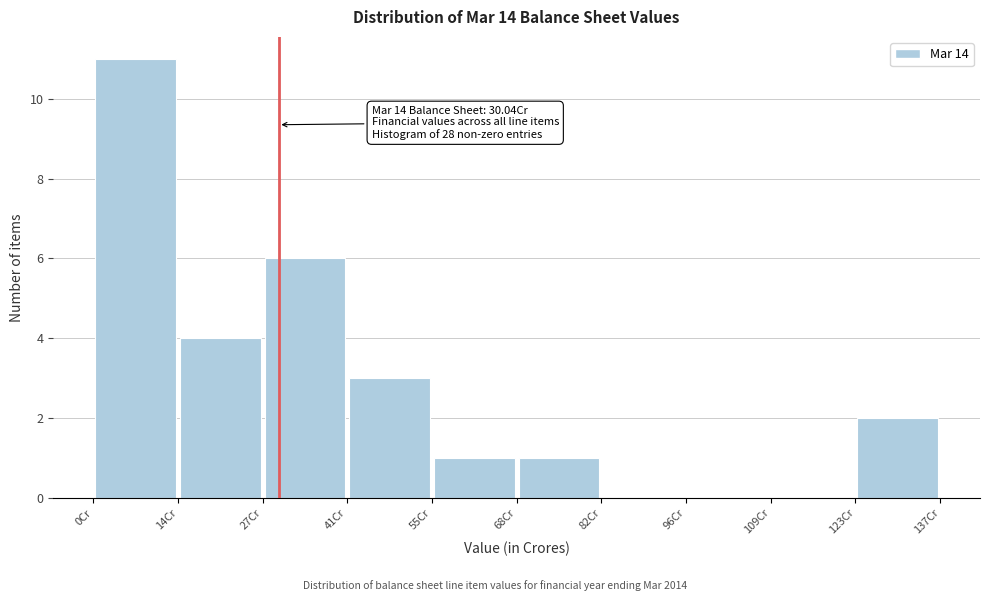

Which range on the x-axis has the tallest bar?

0 to 14